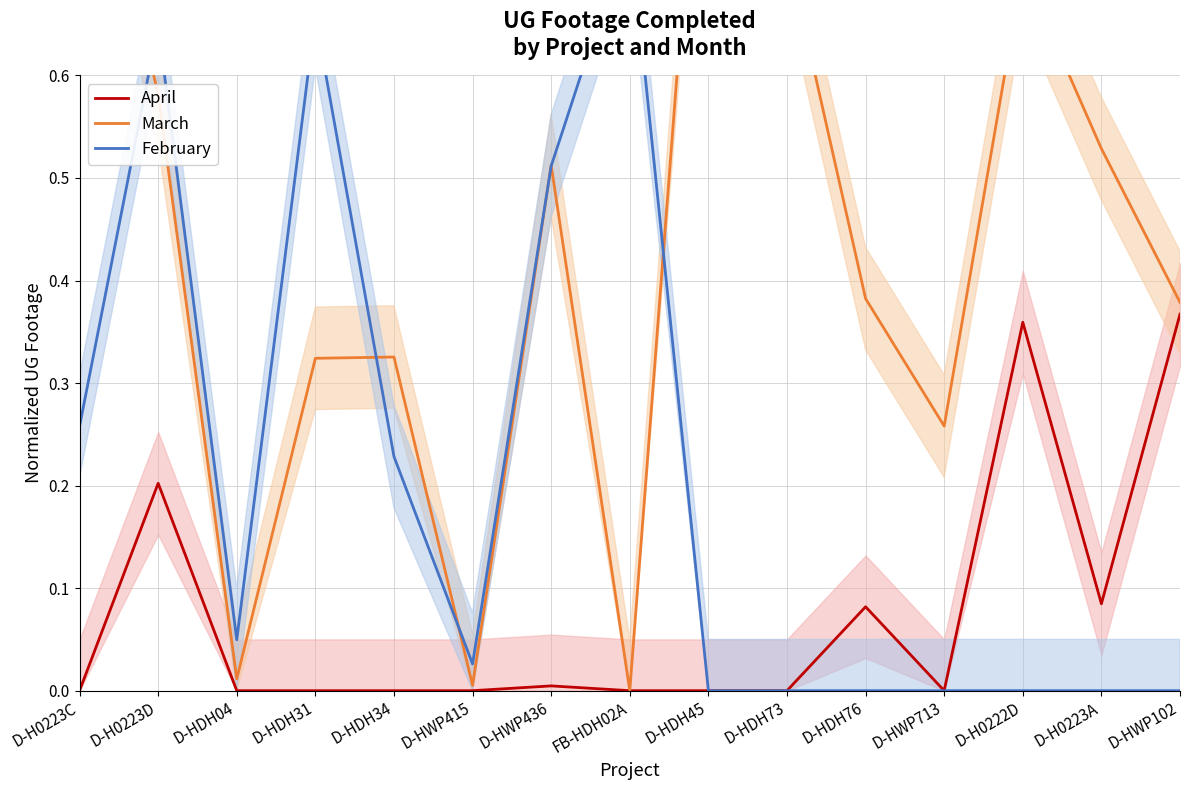

Which label corresponds to the largest value in the chart?

D-HDH45